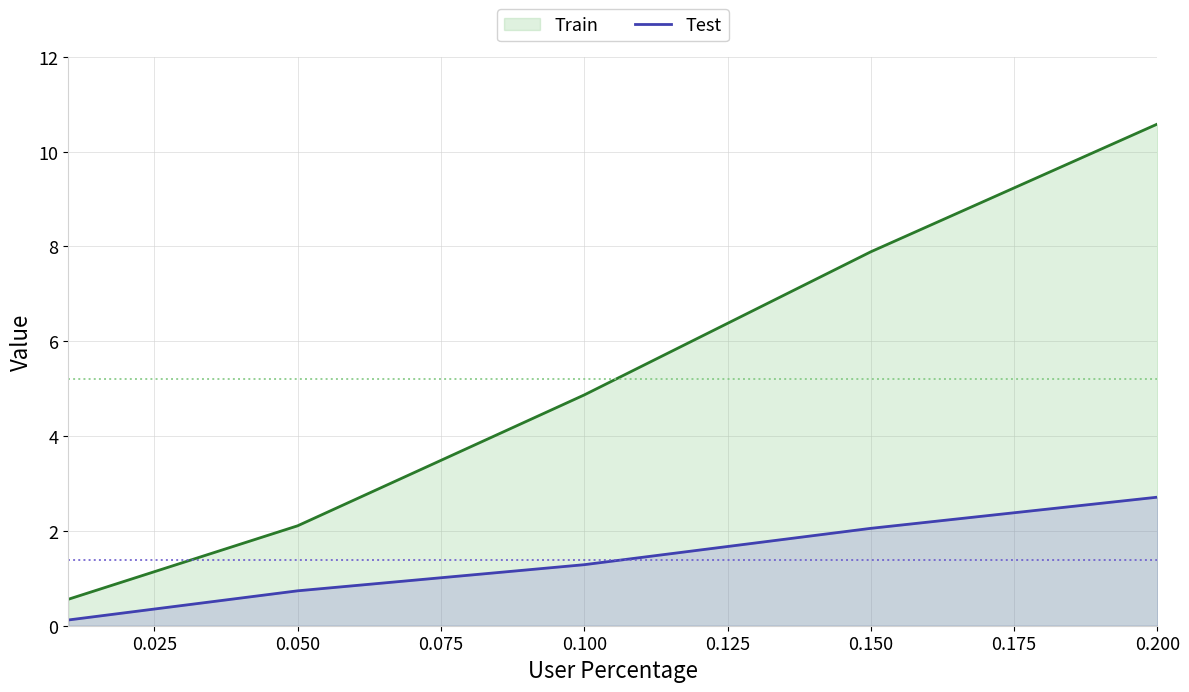

What is the spread (max minus min) of values at 0.100?

3.6